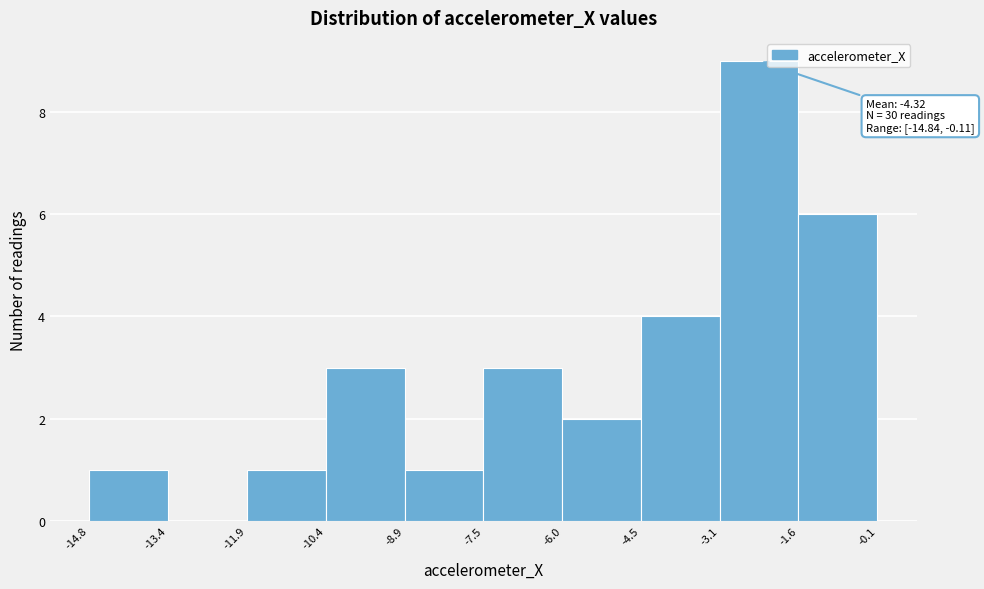

Which range on the x-axis has the tallest bar?

-3.1 to -1.6